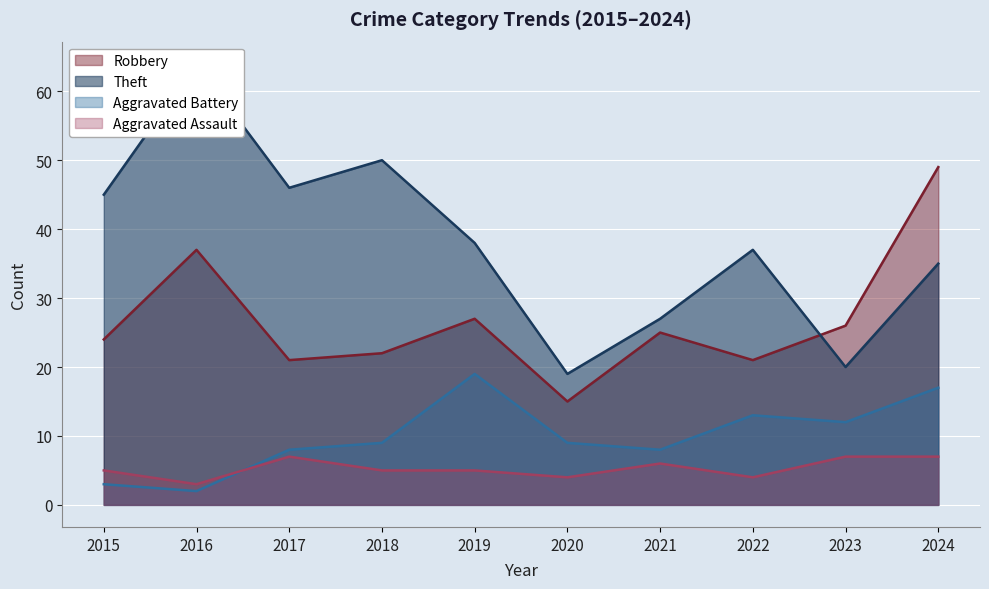

What is the difference between the second highest and second lowest values in the Aggravated Battery series?

14